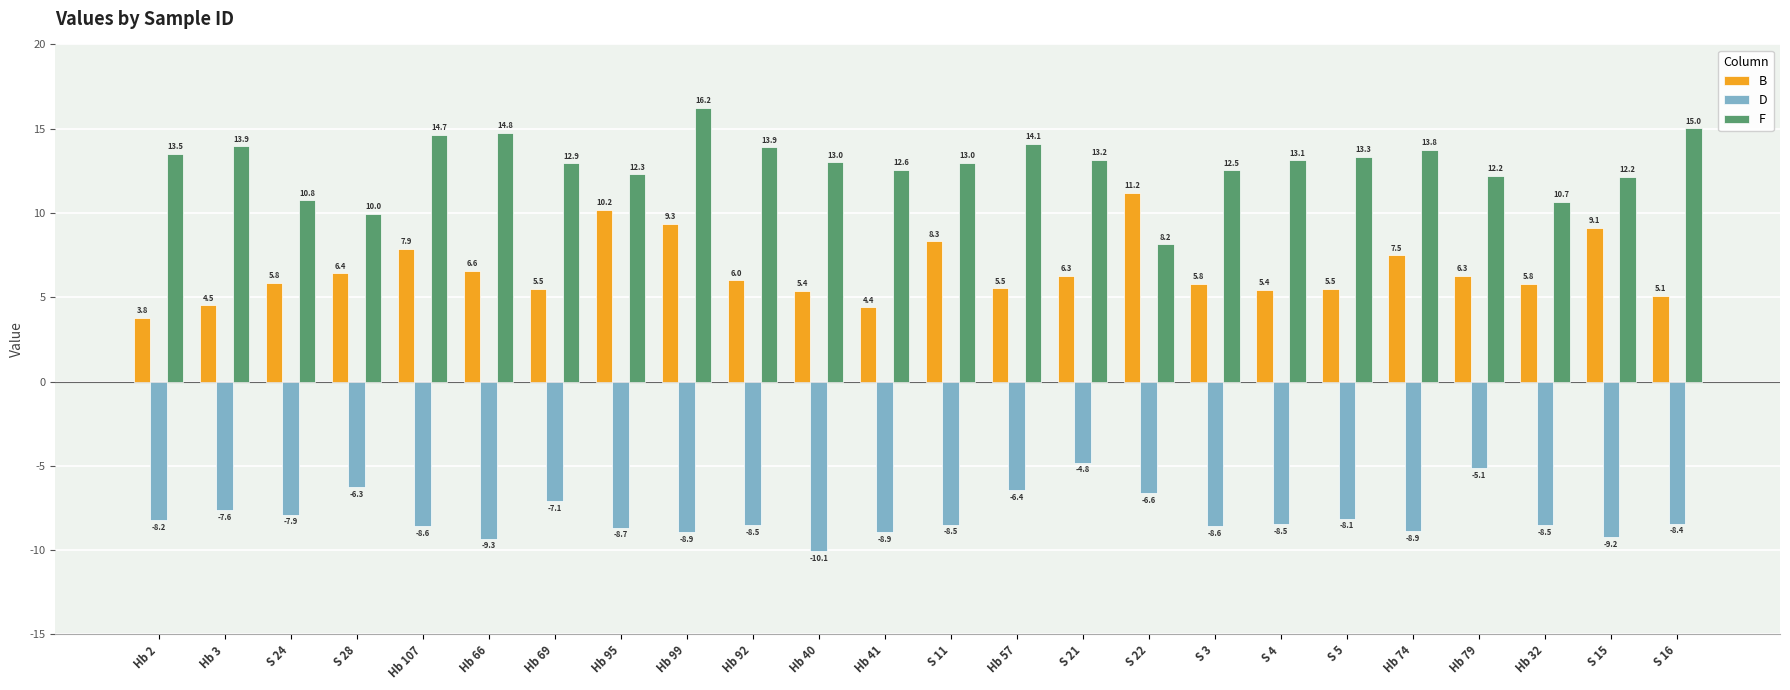

What is the difference between the second highest and second lowest values in the B series?

5.8